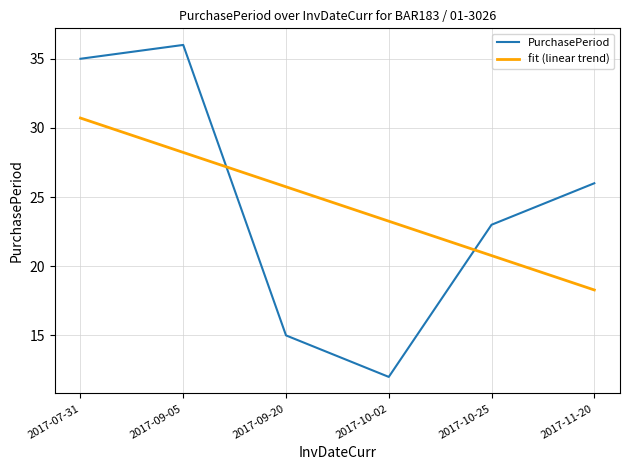

Which series changed the most between 2017-07-31 and 2017-09-05?

fit (linear trend)